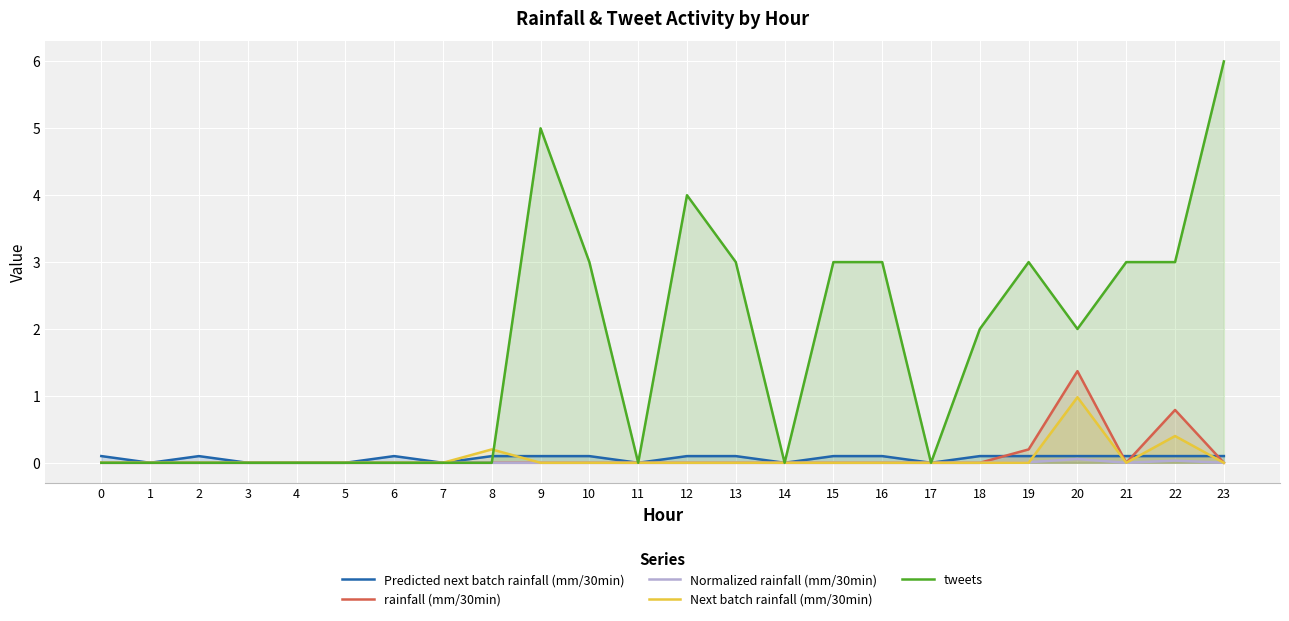

Which series has the largest total across all categories?

tweets